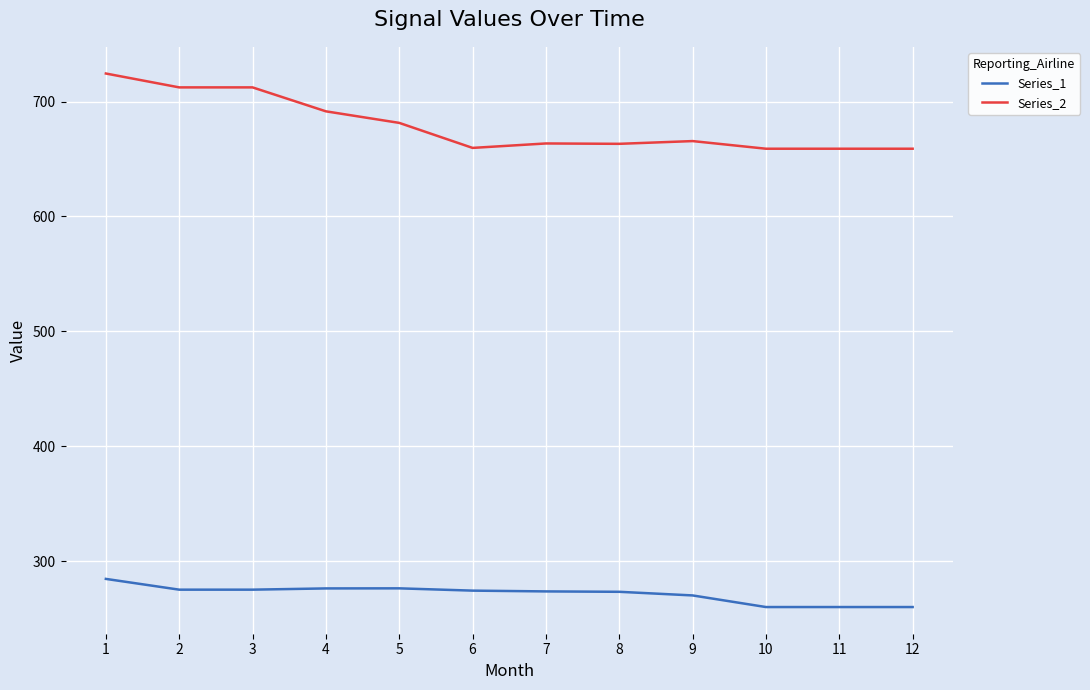

The value of Series_1 at 8 is 441.0. True or false?

False